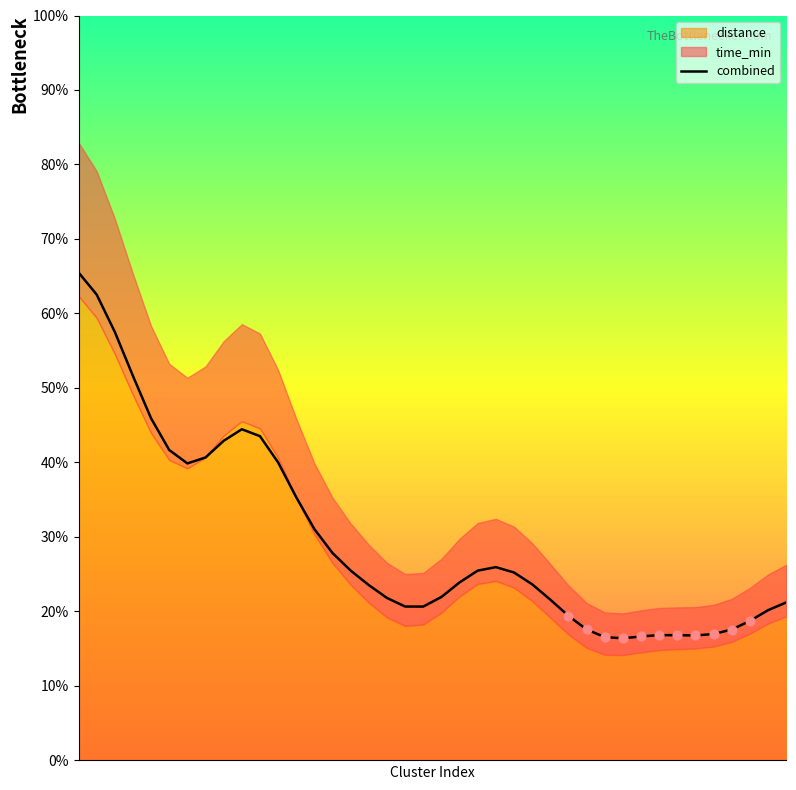

Which has a higher value, 10 or 19?

10